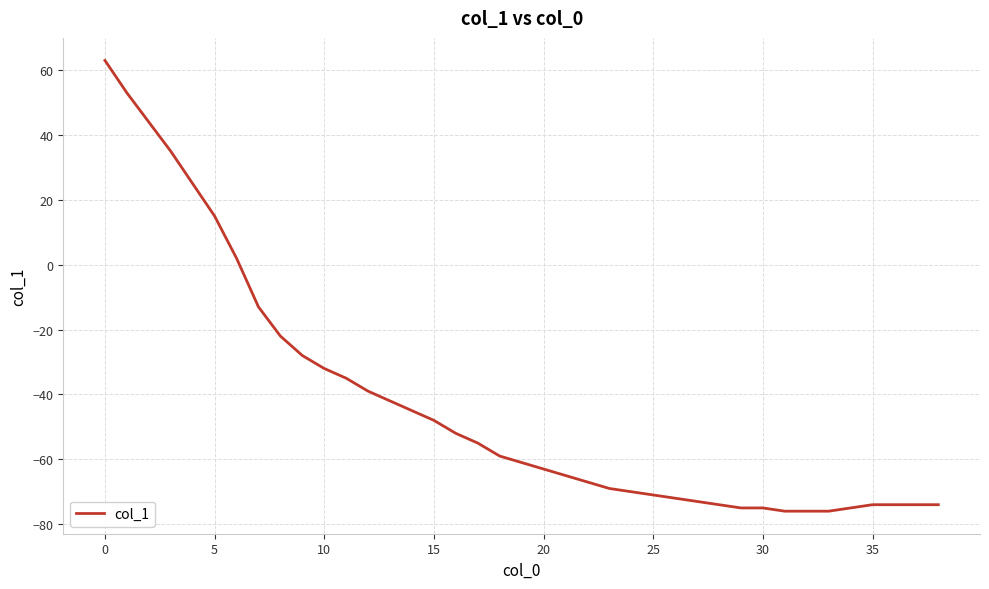

Reading right to left, transcribe all the data shown in this chart.

-74	-74	-74	-74	-75	-76	-76	-76	-75	-75	-74	-73	-72	-71	-70	-69	-67	-65	-63	-61	-59	-55	-52	-48	-45	-42	-39	-35	-32	-28	-22	-13	2	15	25	35	44	53	63